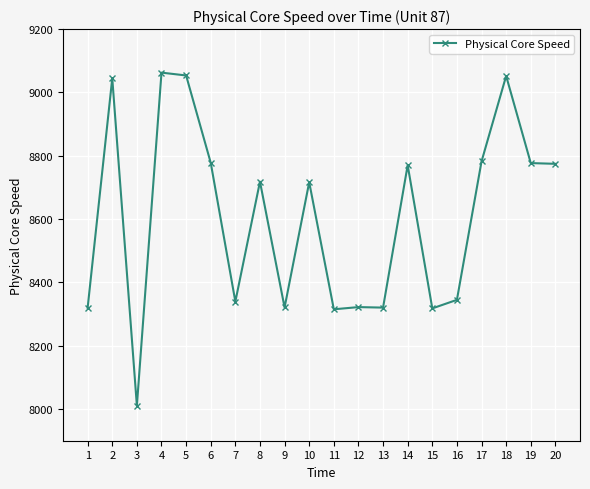

What is the difference between the maximum and minimum values?

1051.9